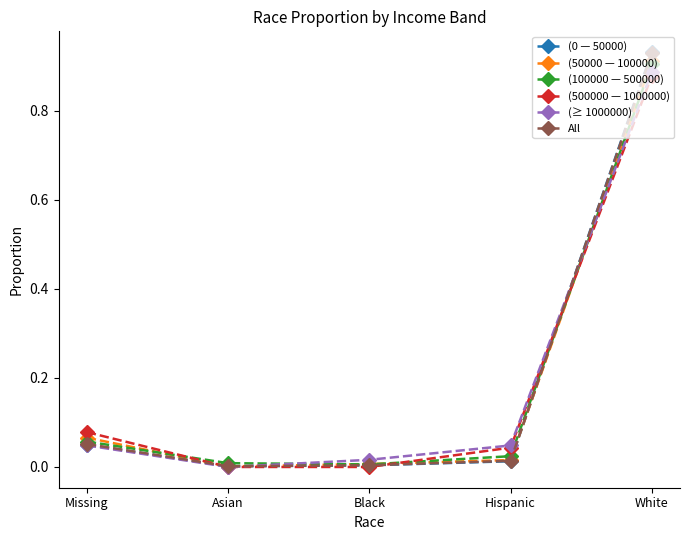

Is it true that All equals 1.5 at White?

False